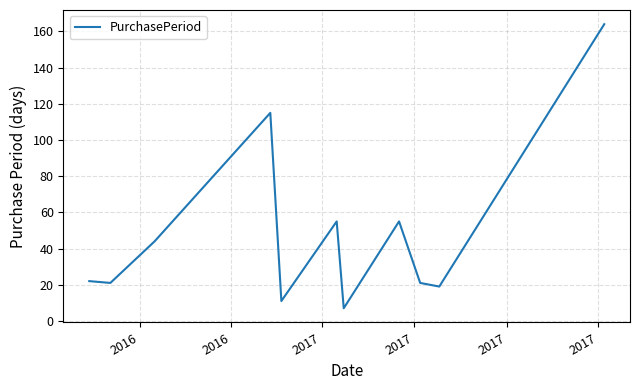

What is the difference between the maximum and minimum values?

157